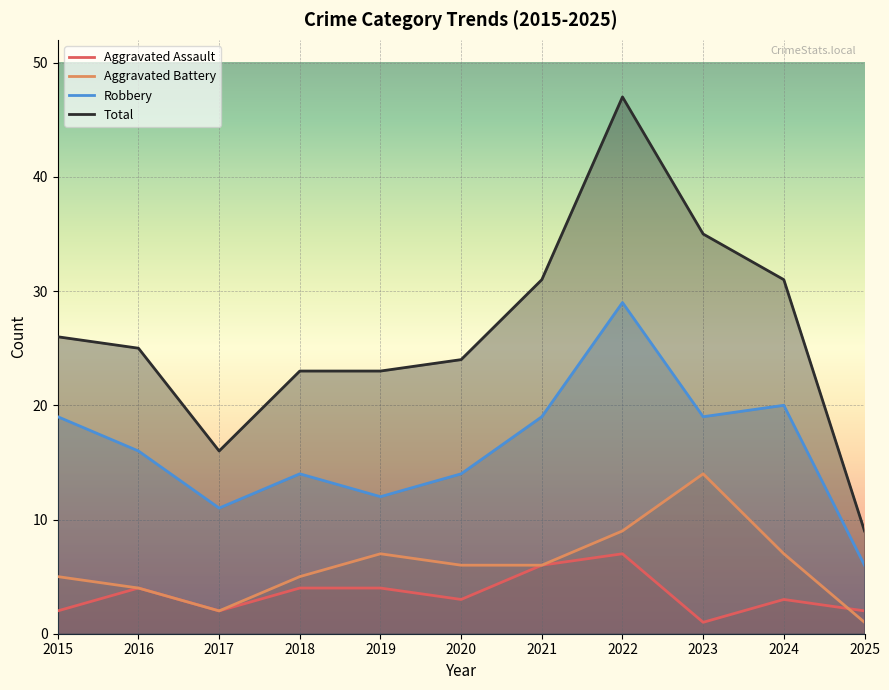

Which label corresponds to the smallest value in the chart?

2023